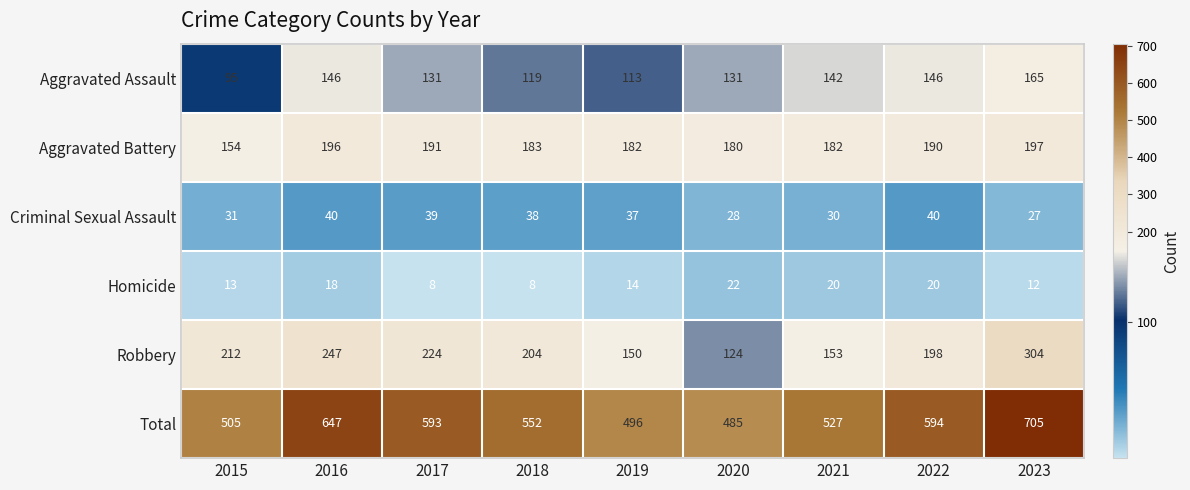

At which label does Total first exceed 552?

2016